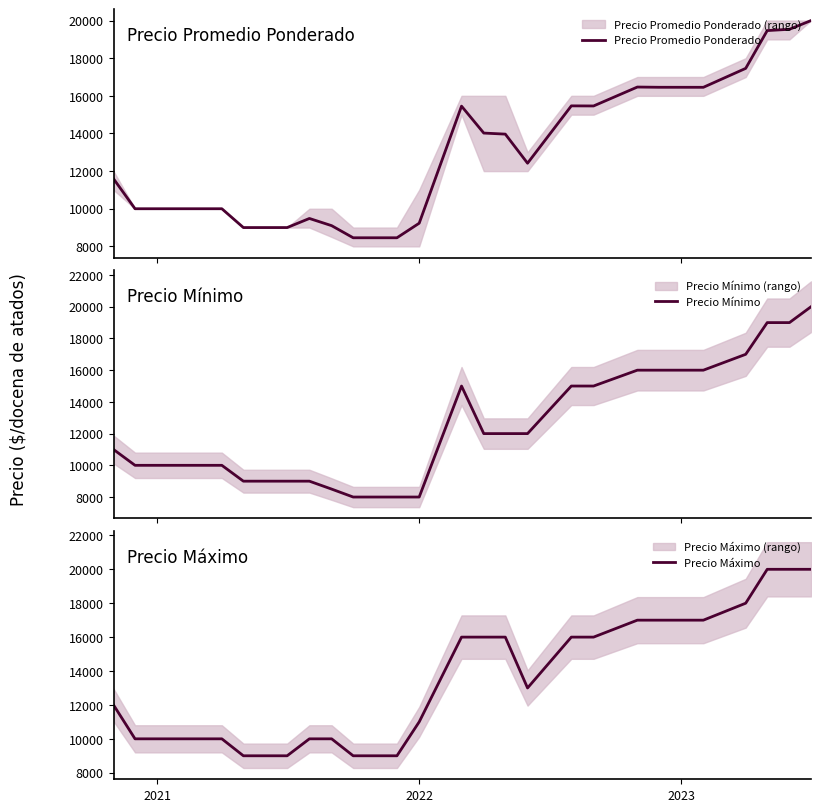

Is the value of Precio Mínimo at 2021 greater than the value of Precio Máximo at 6?

Yes